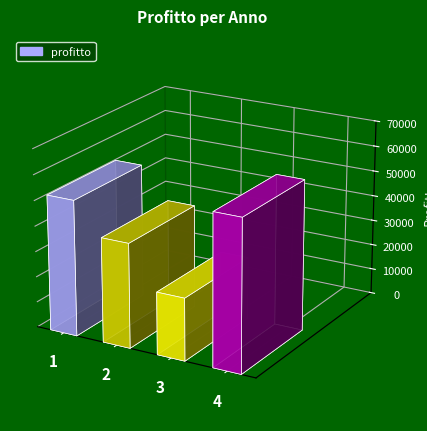

True or false: the data shows 53241.7 at 1.

True